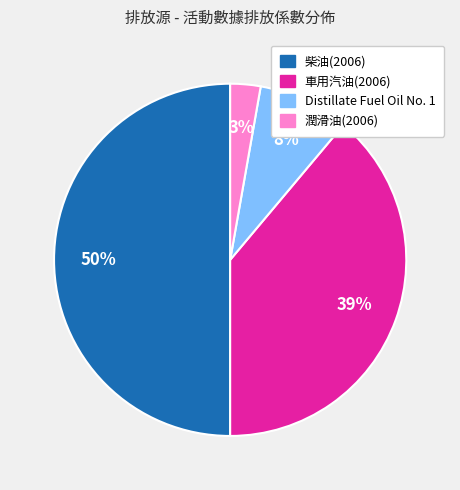

What is the largest slice in the pie chart?

柴油(2006)